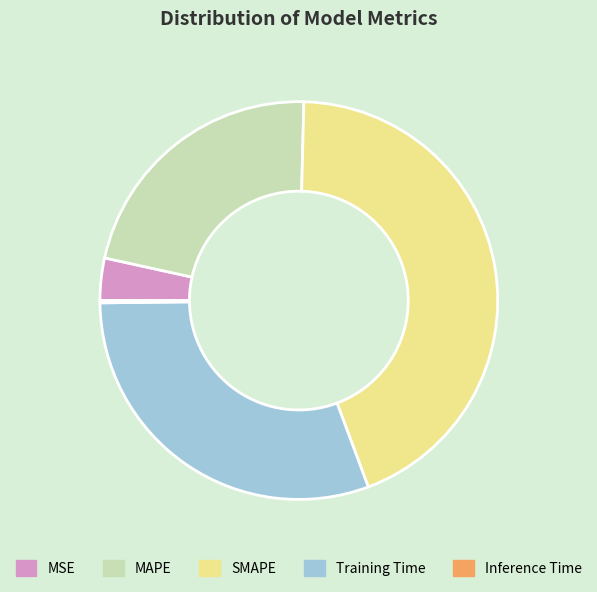

Is it true that Training Time is 23% of the pie?

False